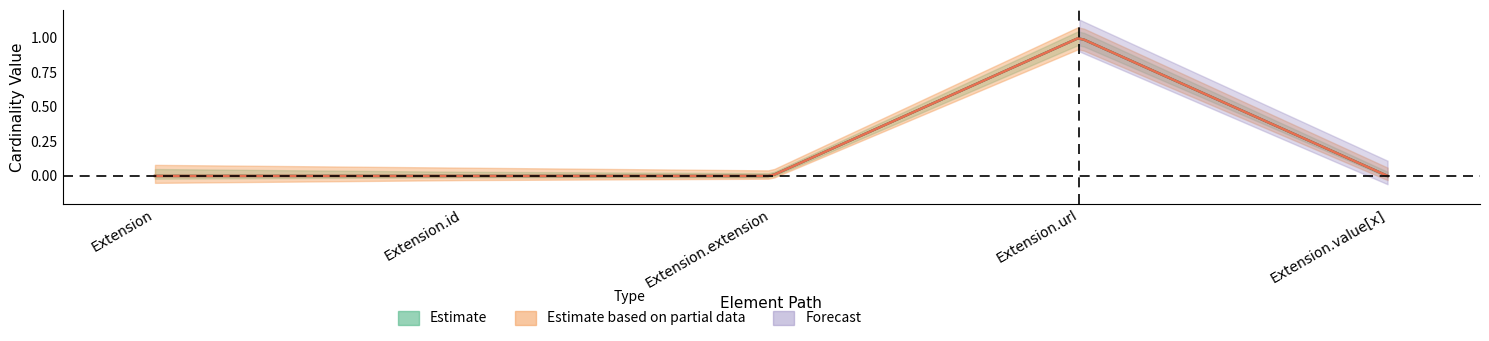

What is the label of the 4th point from the right?

Extension.id